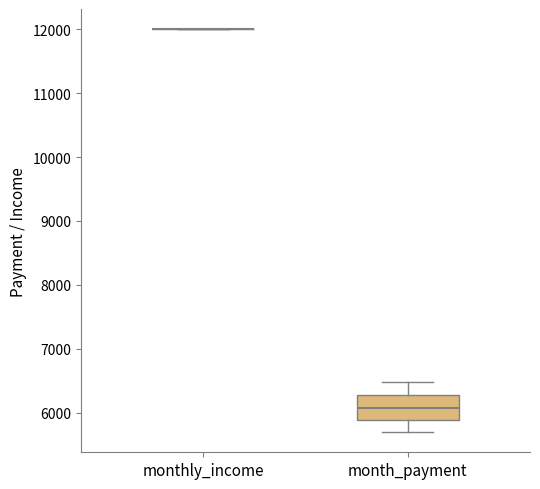

Which box is the tallest, from its lower edge to its upper edge?

month_payment